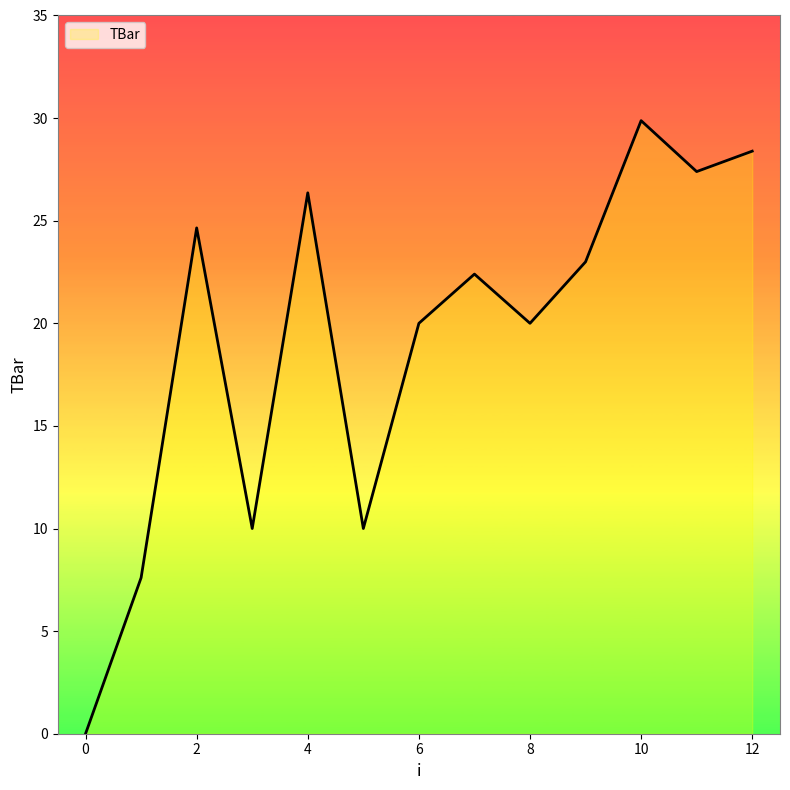

What is the average value?

19.2